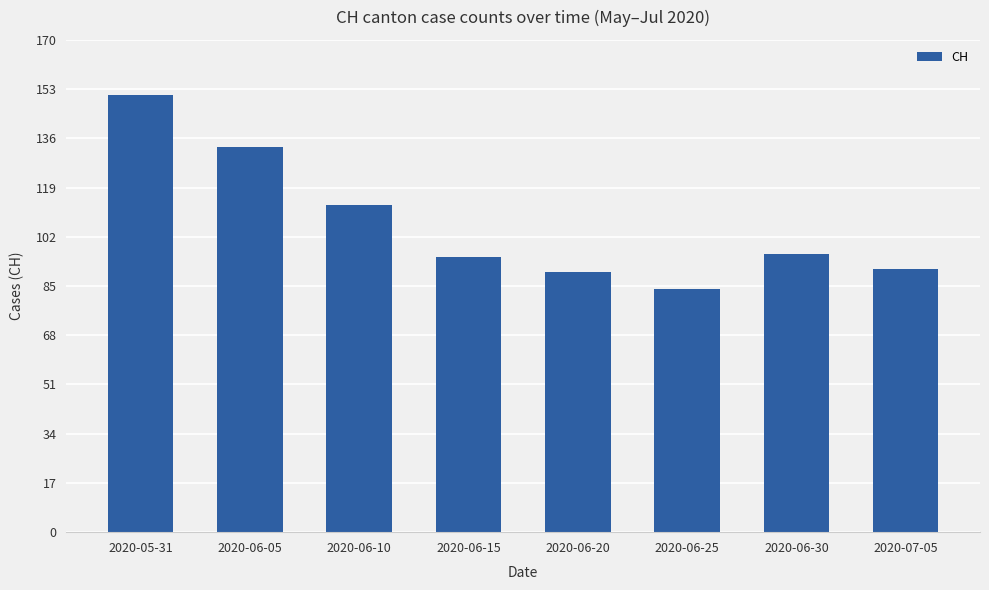

Does the chart contain any negative values?

No